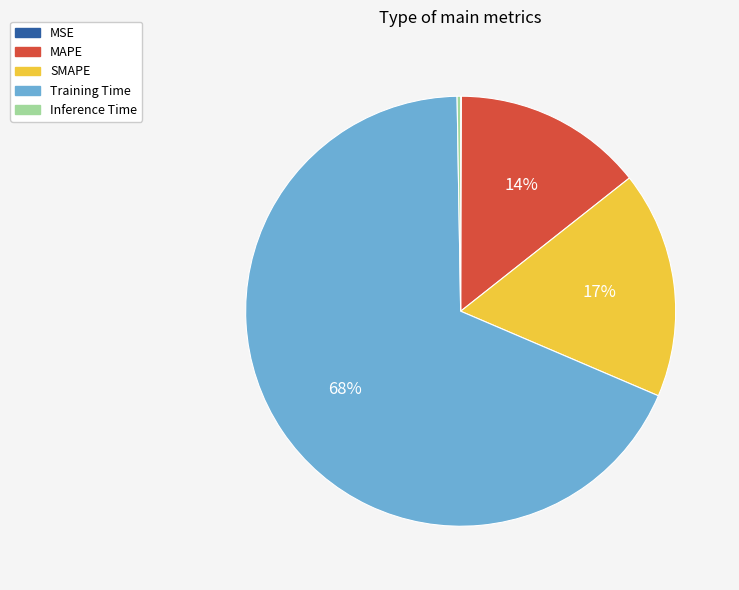

To the nearest percent, what is the average slice percentage?

20%